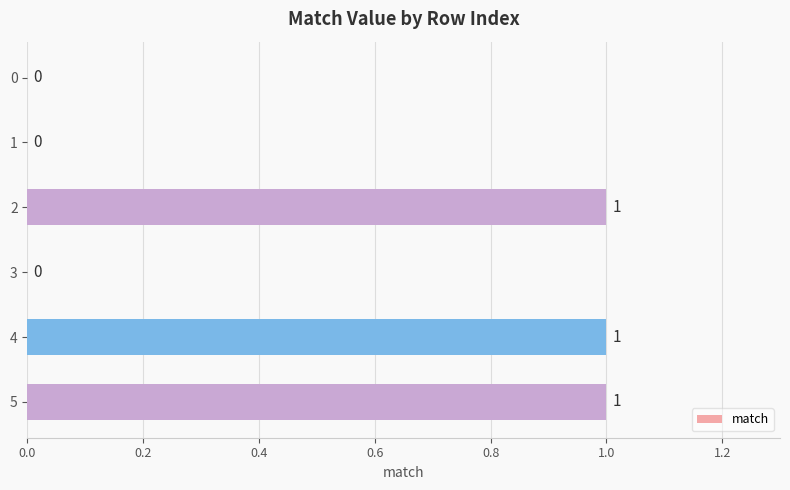

What is the sum of all values?

3